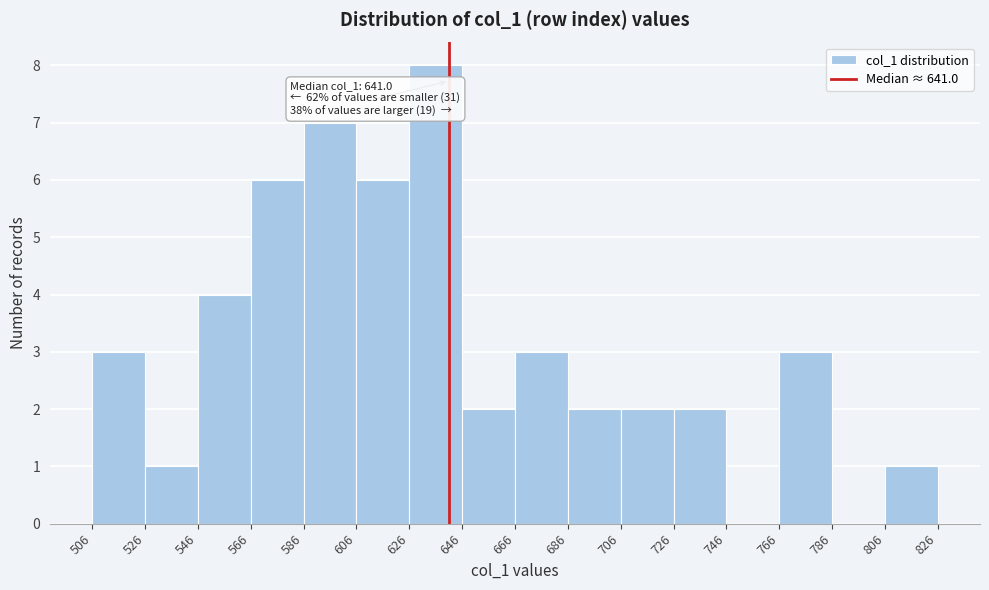

Which range on the x-axis has the tallest bar?

626 to 646